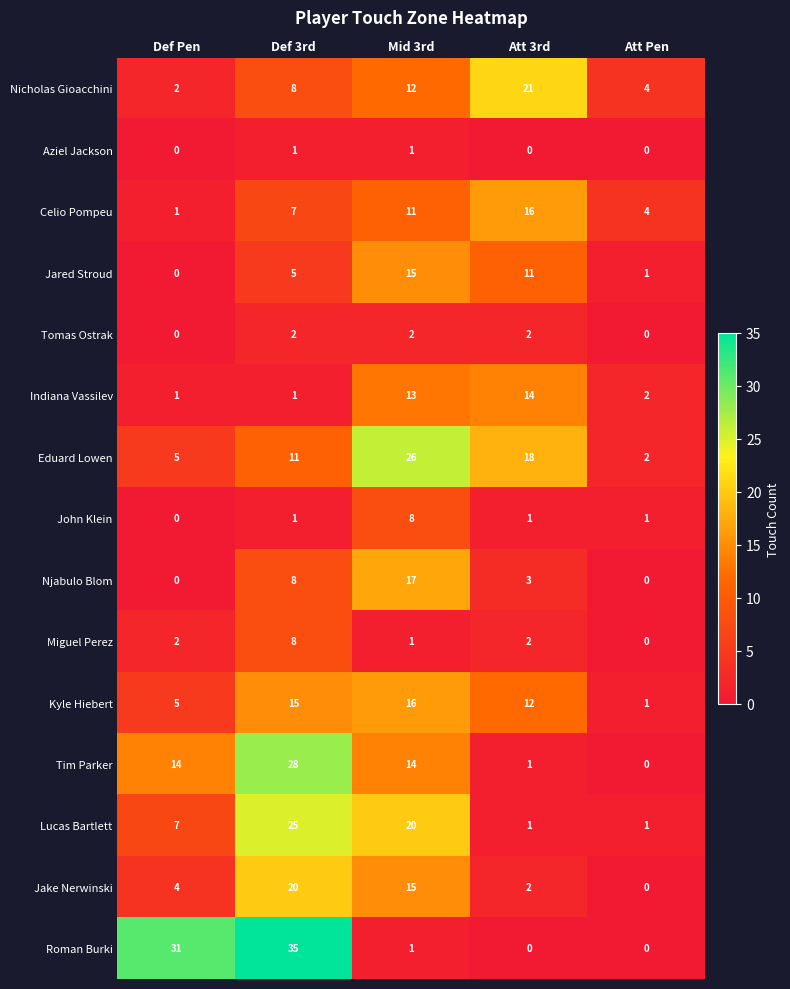

What is the difference between the maximum and minimum values in the Roman Burki series?

35